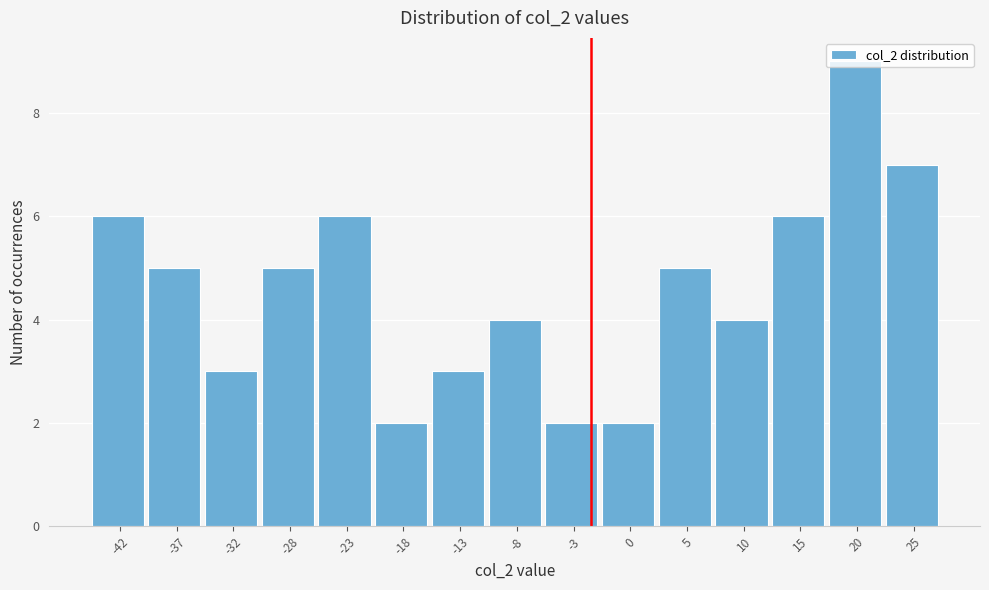

Which has a higher value, 15 or -8?

15